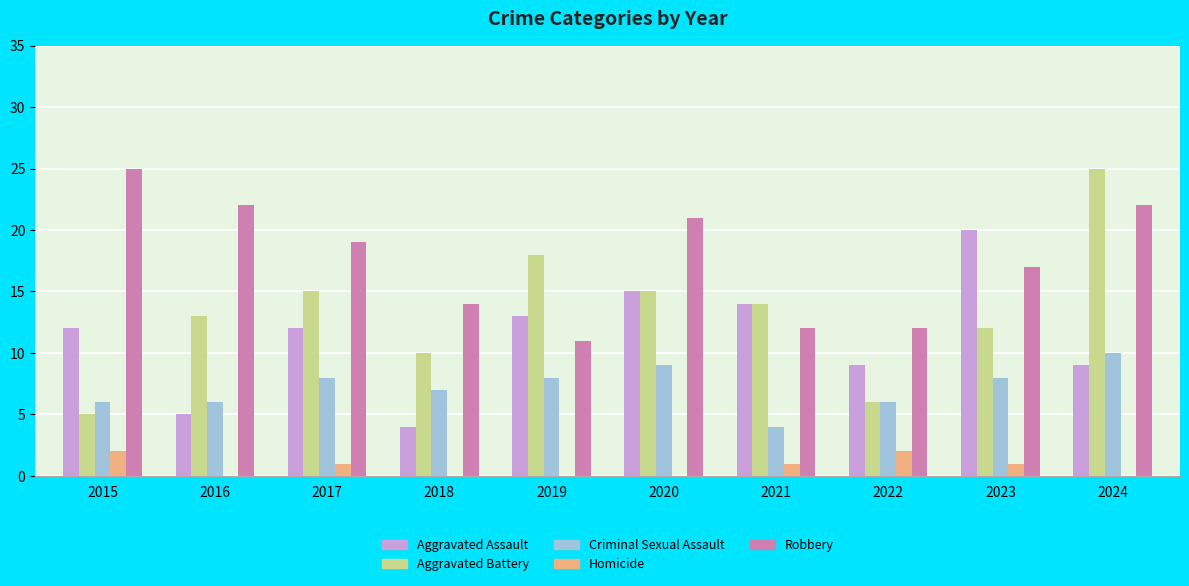

How many Criminal Sexual Assault values are between 6 and 8?

7